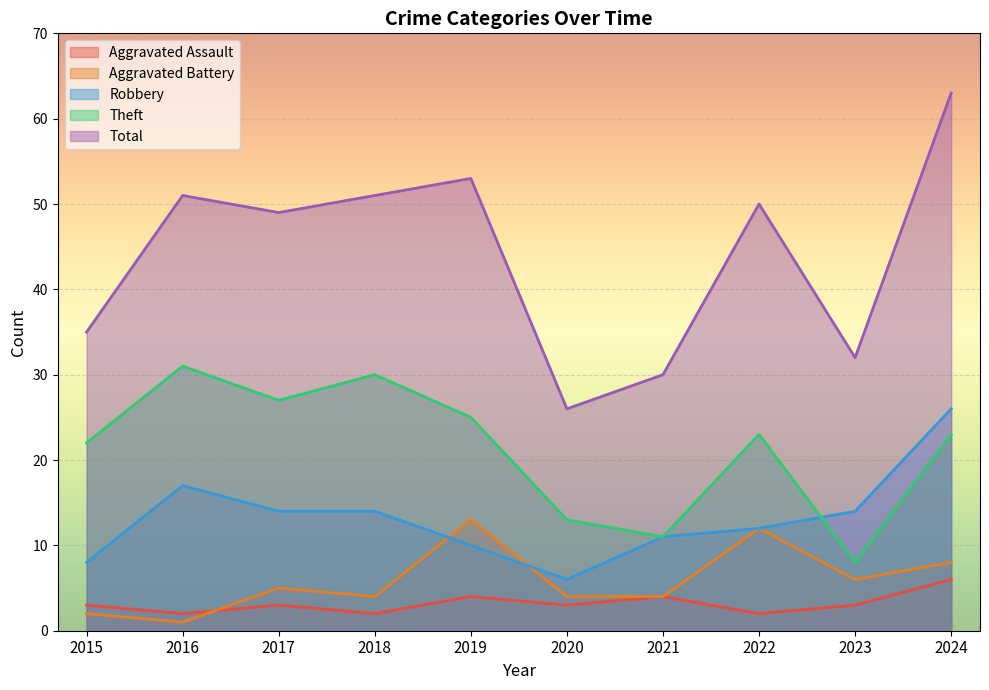

What is the value of the Aggravated Assault point at the 5th from the left?

4